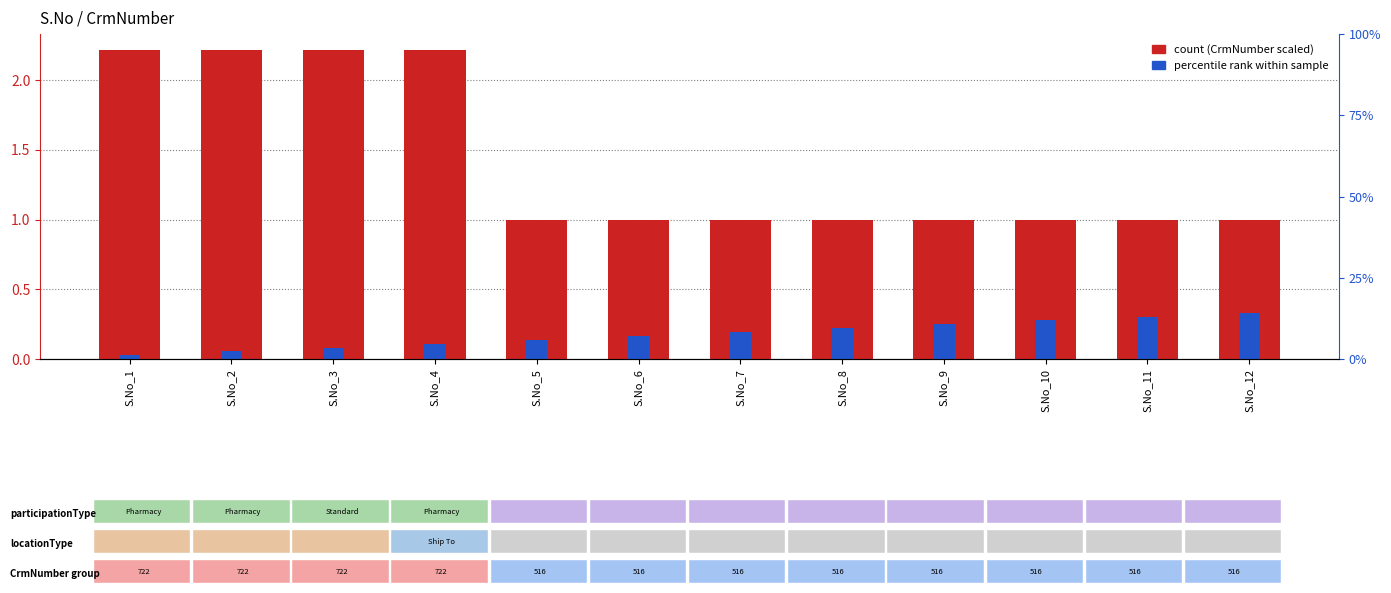

True or false: S.No rank (normalized) has a value of 0.4 at S.No_8.

False